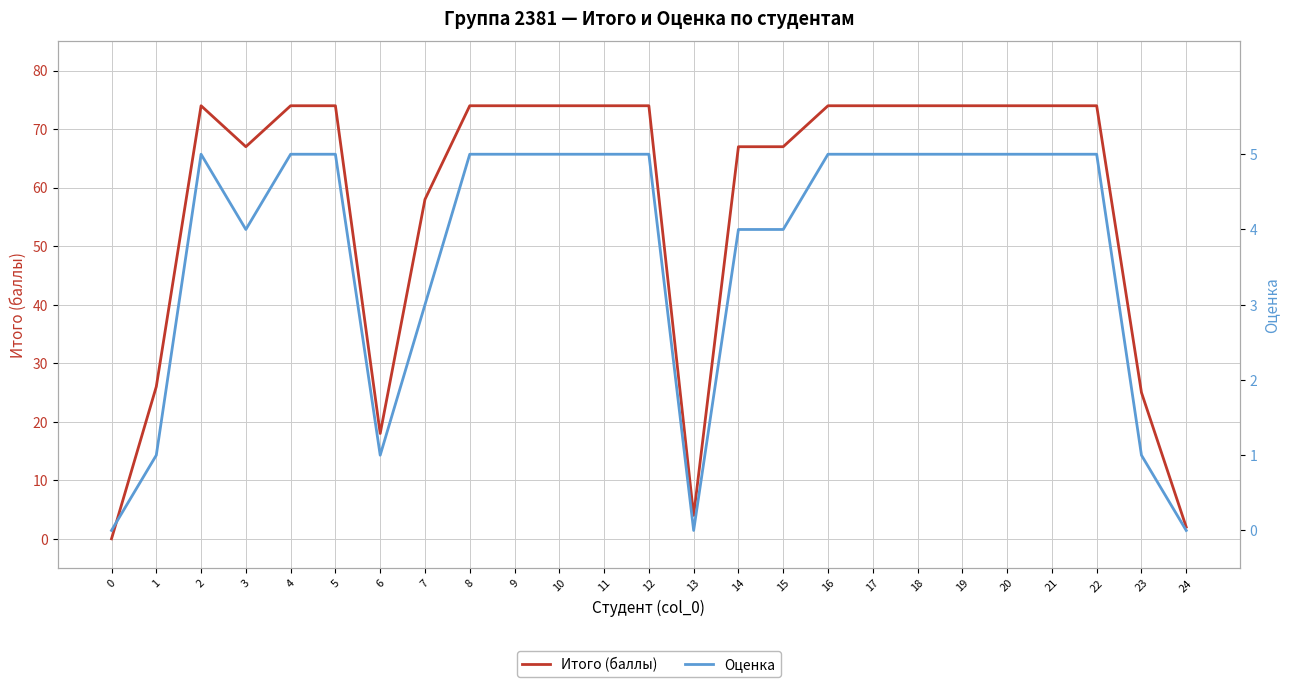

At which category is the sum across all series the highest?

2